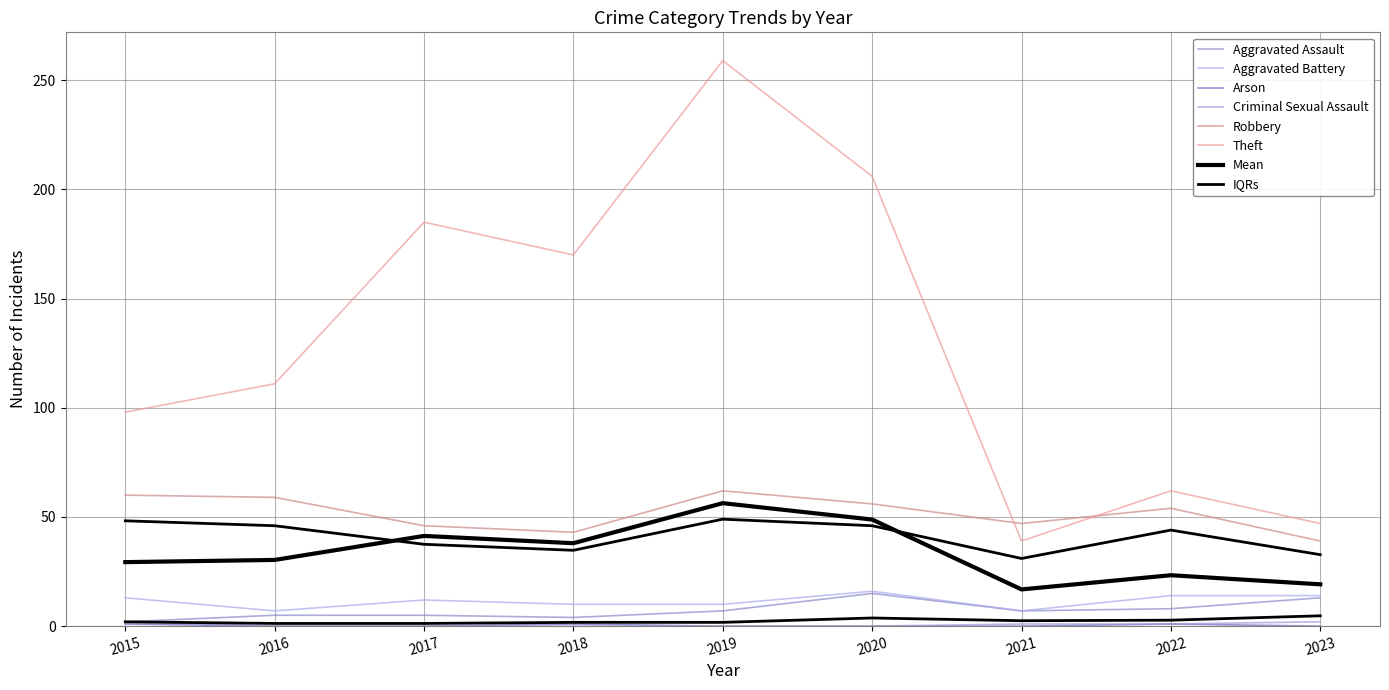

True or false: Theft and Arson intersect in this chart.

False